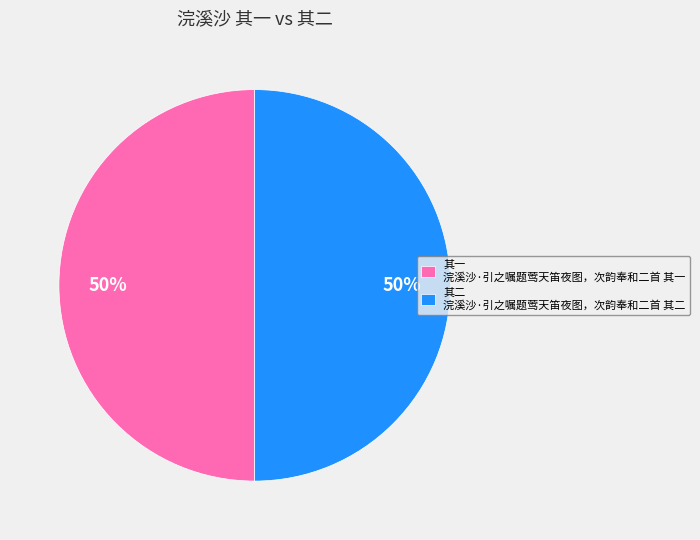

Count the number of slices in the pie.

2